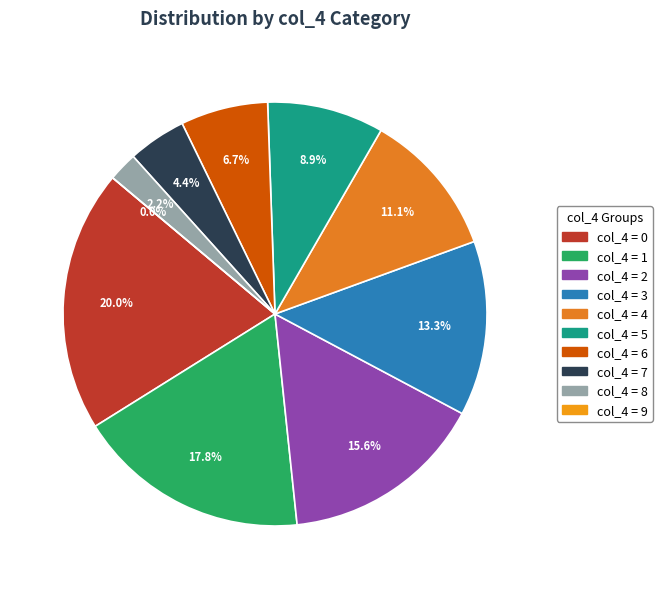

Does 5 represent more than half of the total?

No